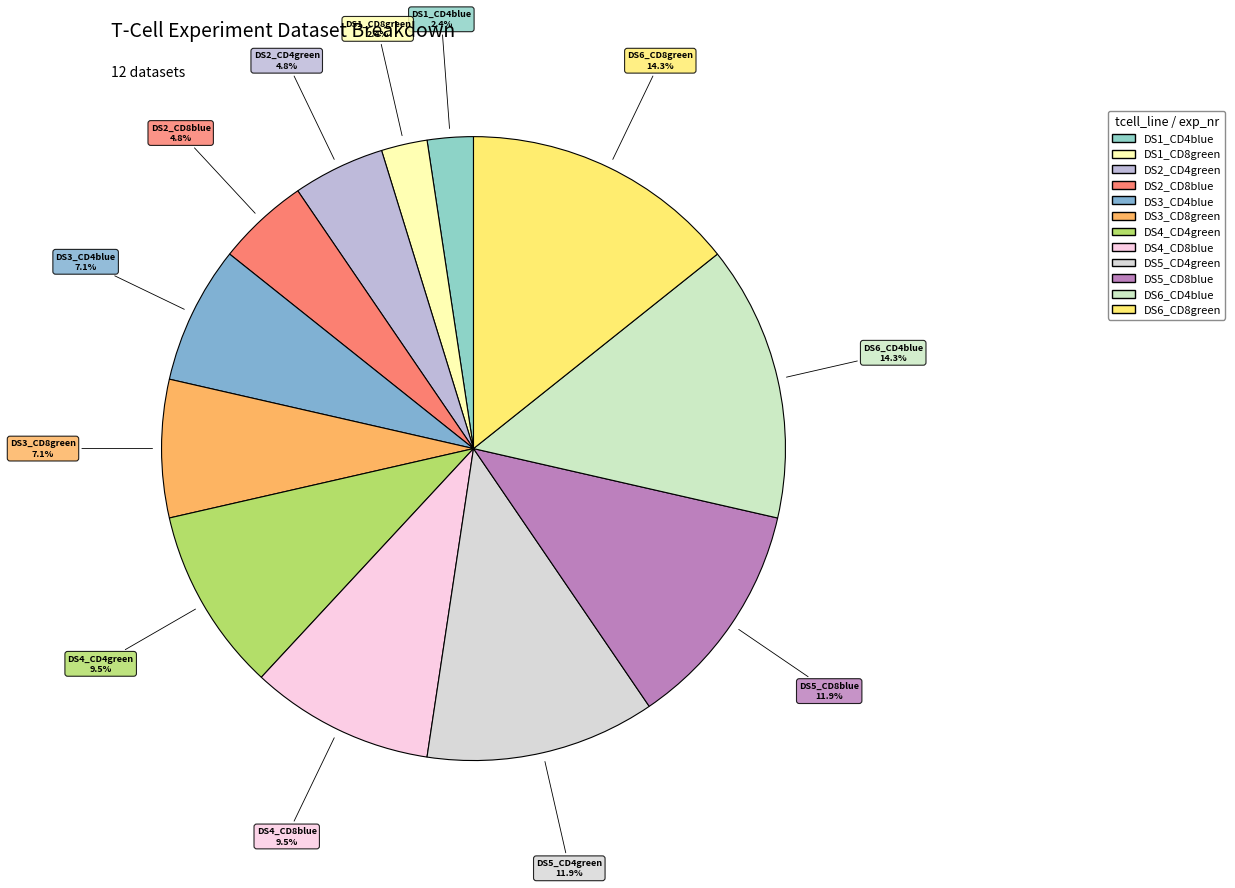

How many slices are in this pie chart?

12